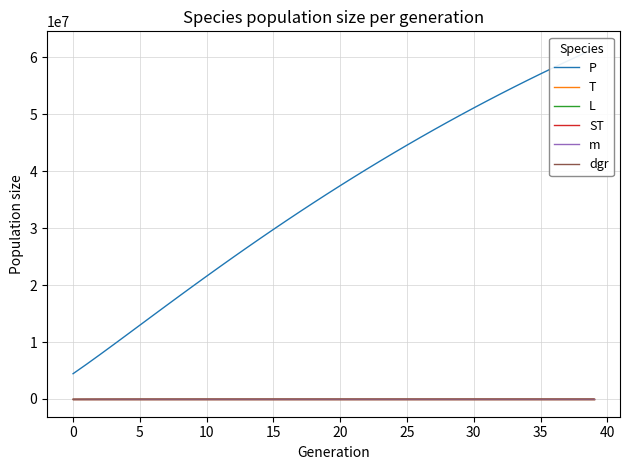

What is the difference between the second highest and second lowest values in the L series?

2.7